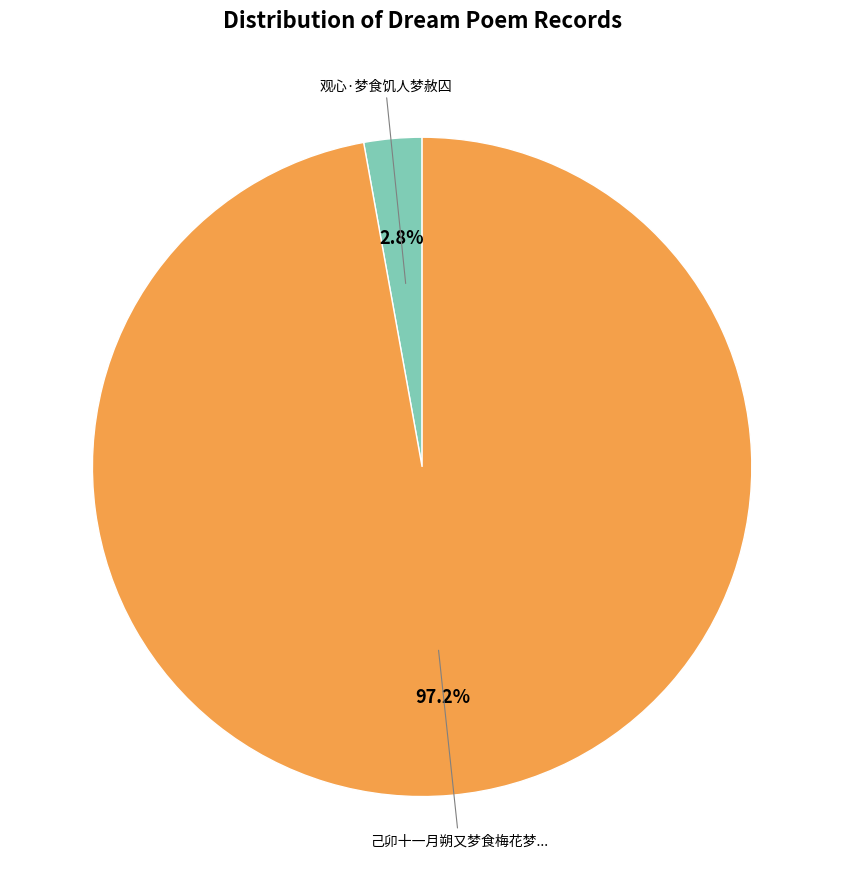

Does any single category account for the majority?

Yes